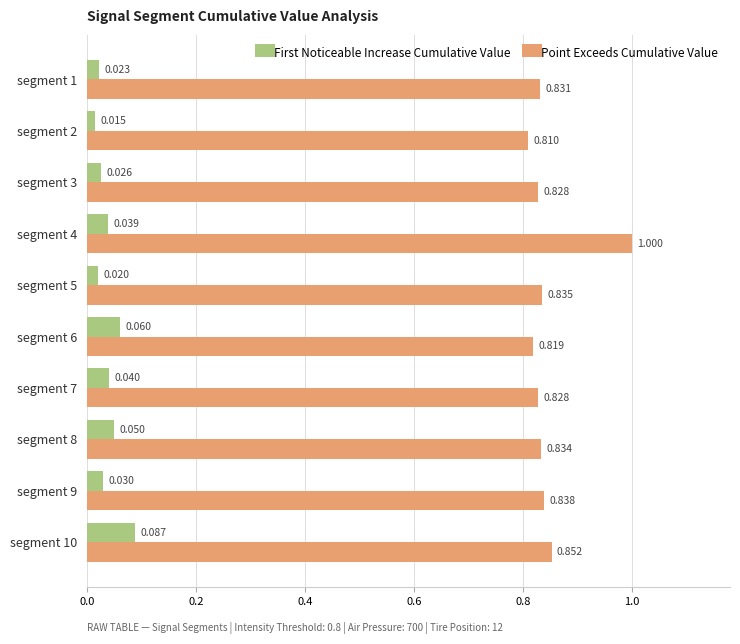

At segment 2, list the series in order from smallest to largest.

First Noticeable Increase Cumulative Value, Point Exceeds Cumulative Value